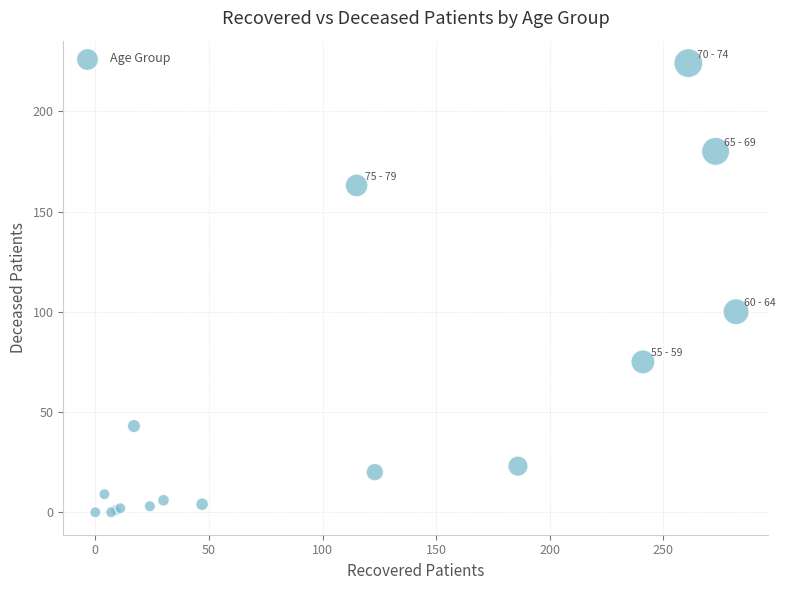

What Y value in the scatter plot is closest to 112?

100